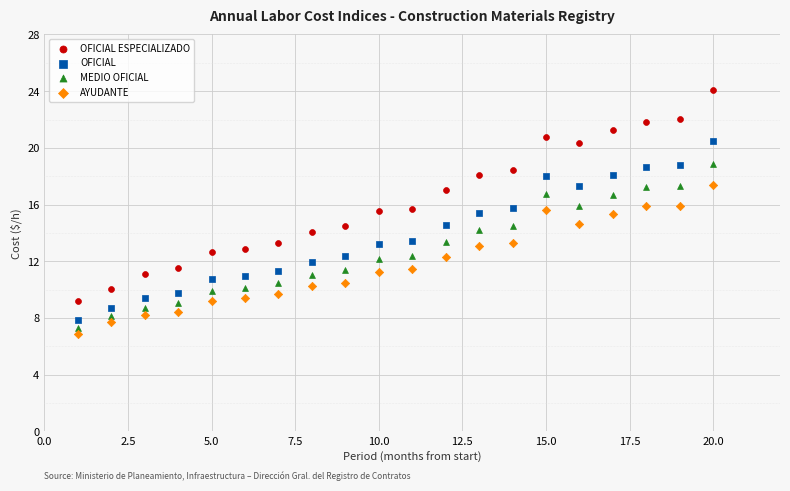

Which series contains the highest Y value?

OFICIAL ESPECIALIZADO